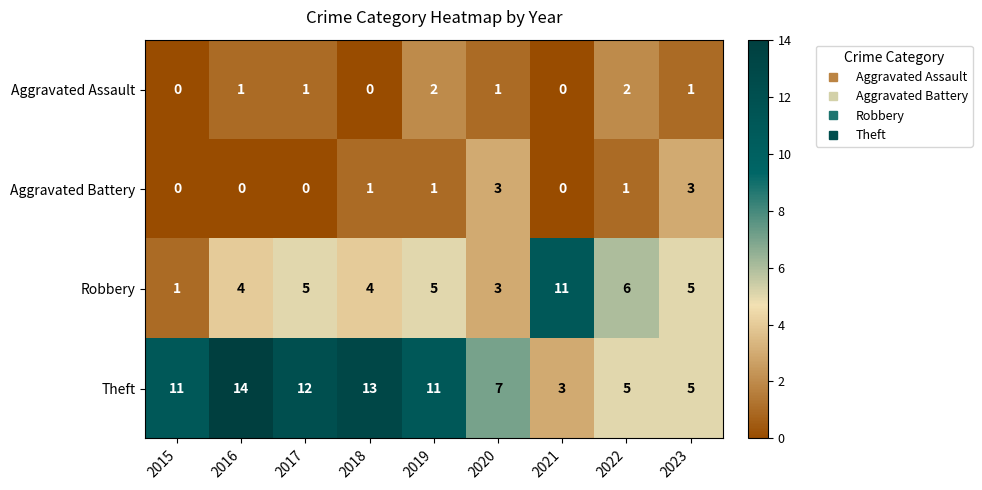

The Aggravated Battery series shows 2 at 2016. True or false?

False